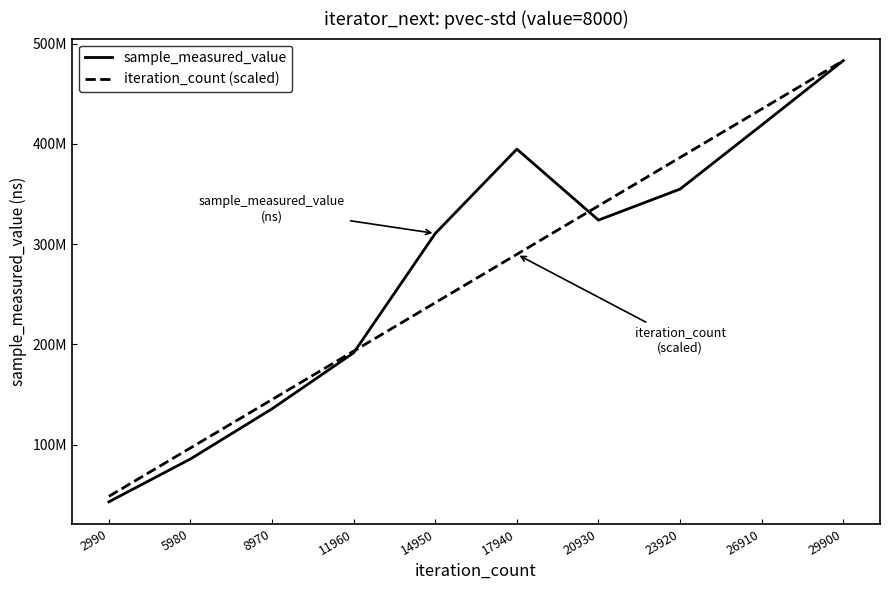

True or false: sample_measured_value and iteration_count (scaled) cross at least once.

True